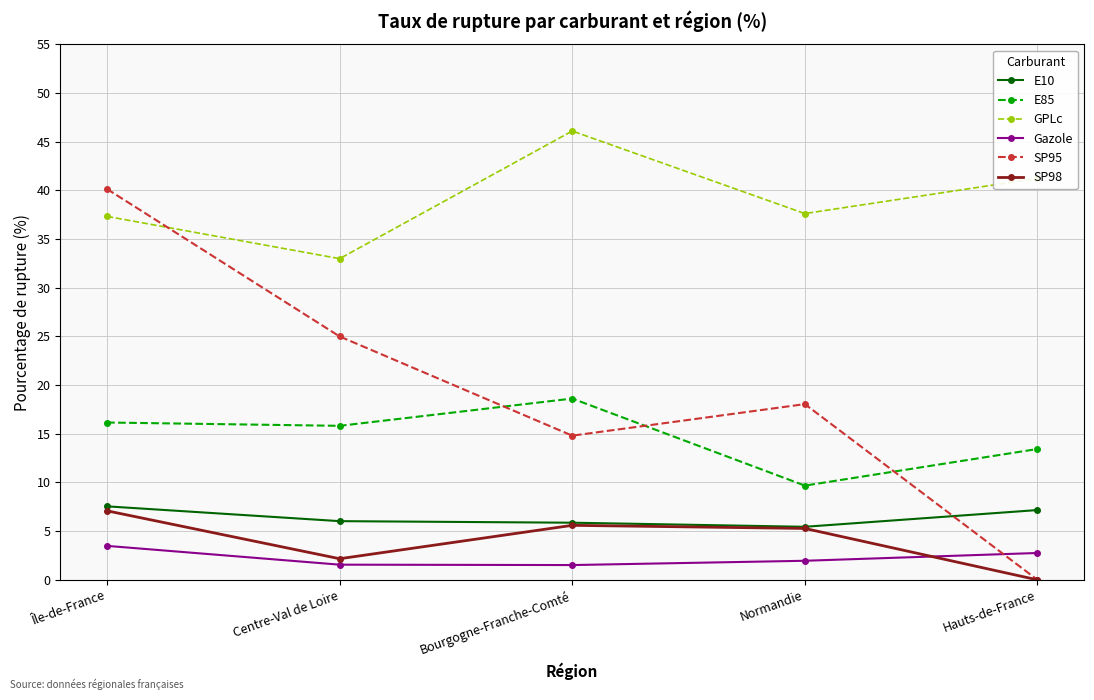

Does the chart have visible grid lines?

Yes